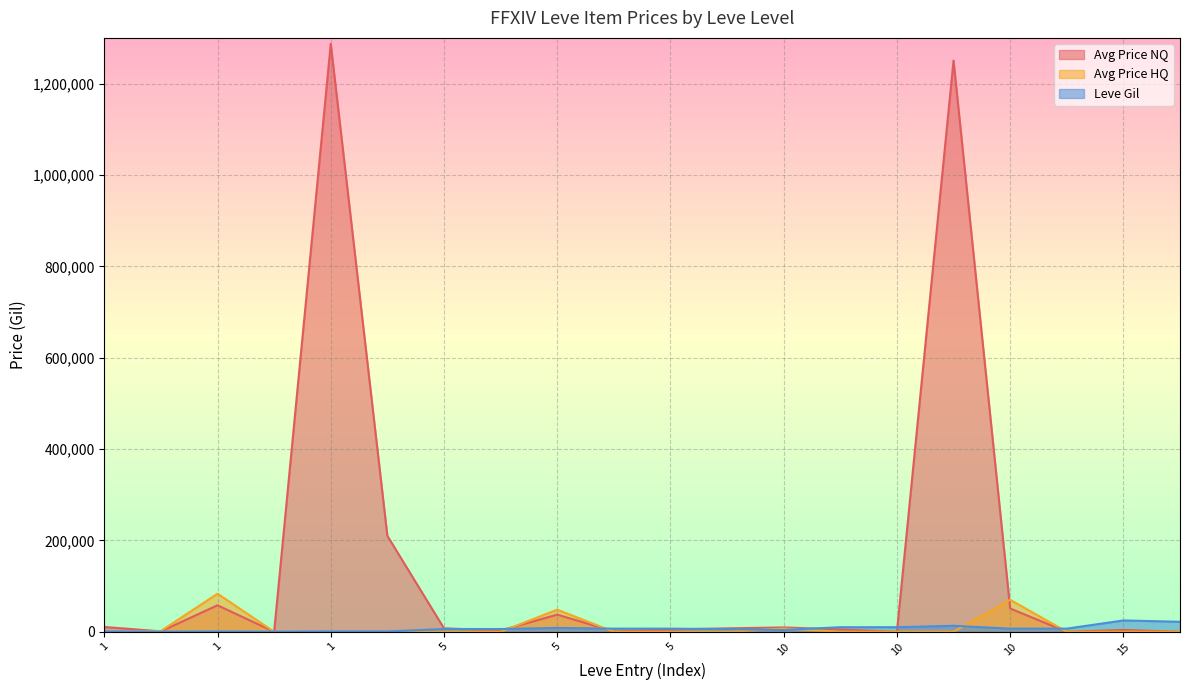

What is the difference between the highest and lowest values at 1?

690.0